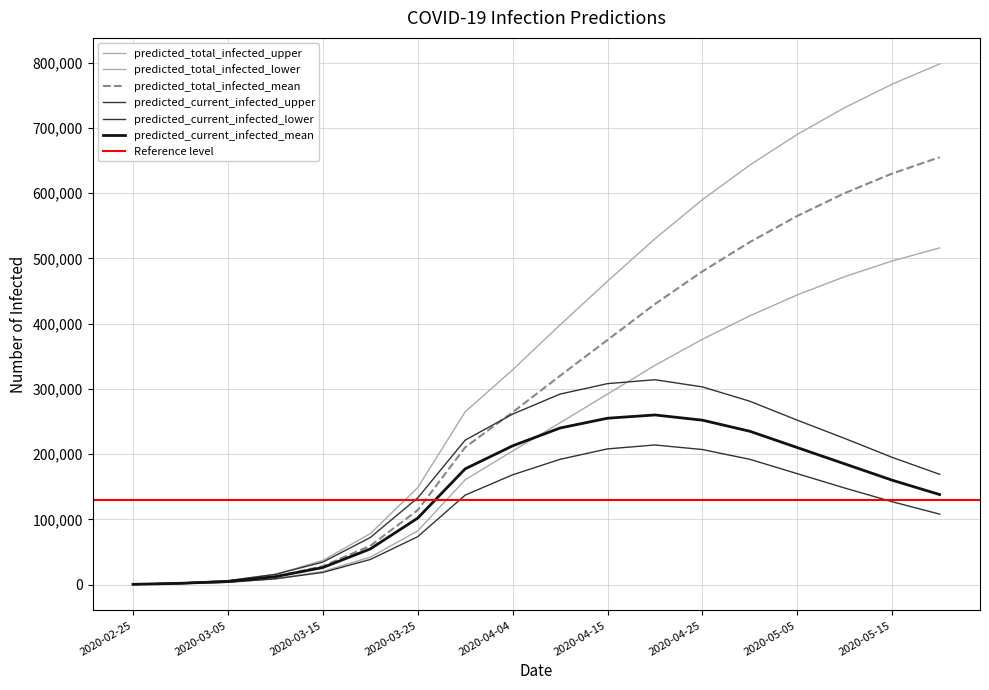

What is the sum of the predicted_current_infected_lower values at 2020-04-04 and 2020-05-05?

338247